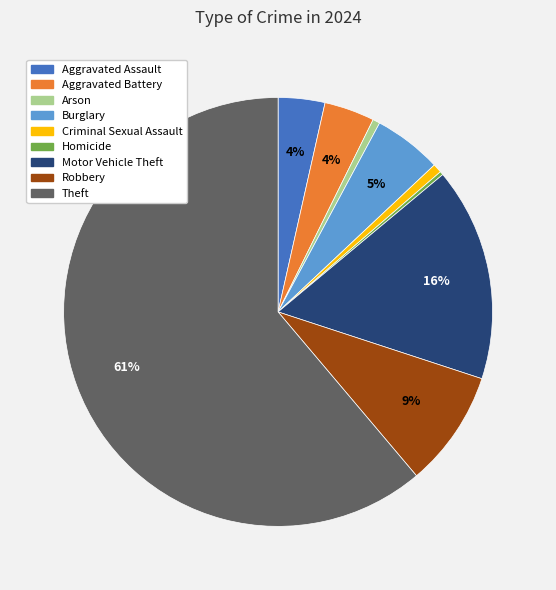

Is Theft the majority of the pie?

Yes